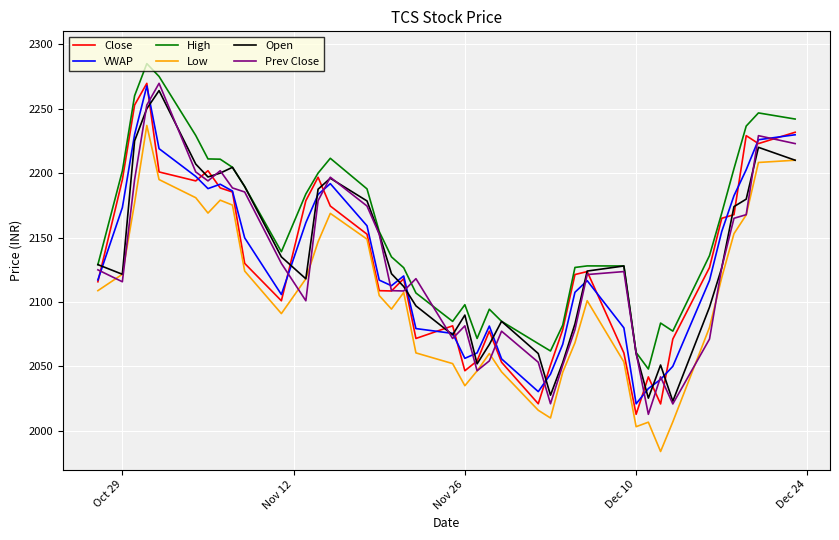

Which series has the largest total across all categories?

High